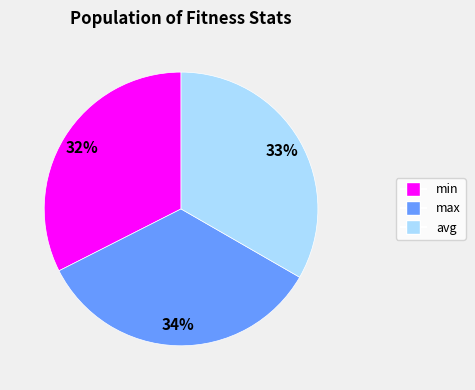

Combined, do max and avg account for over 50%?

Yes